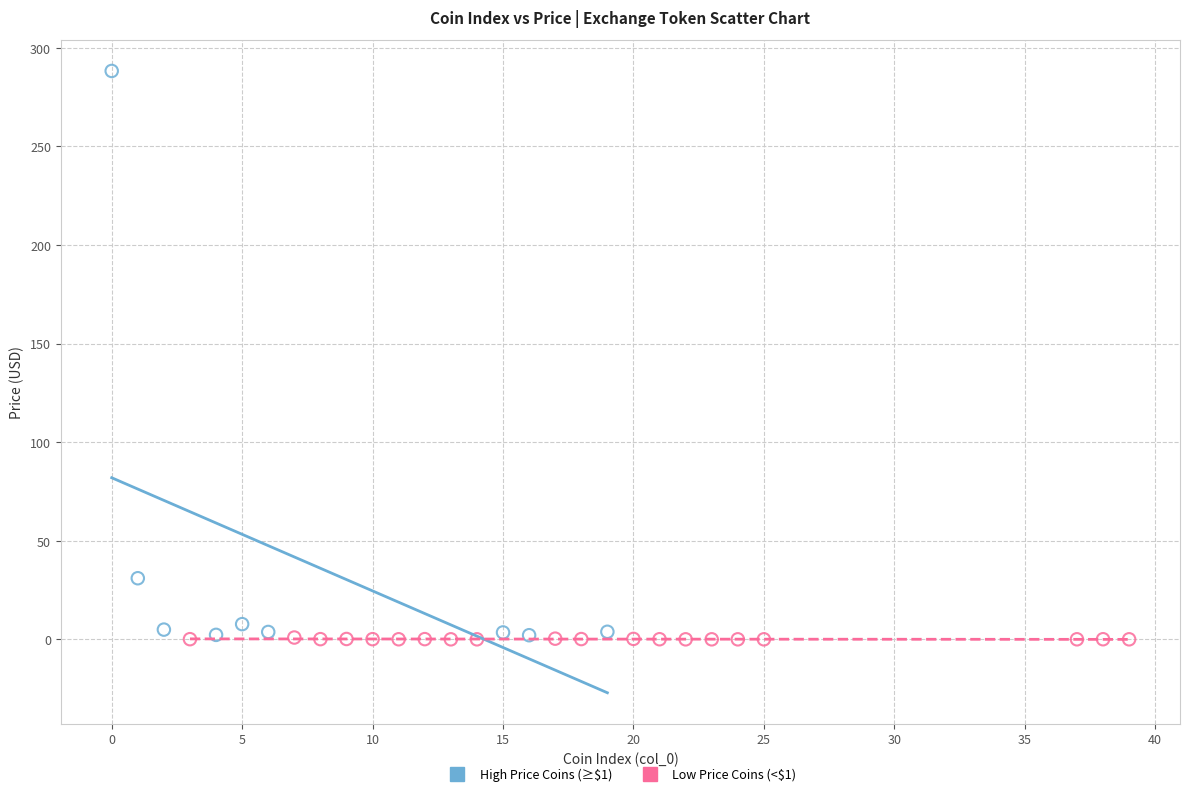

Which series contains the highest Y value?

High Price Coins (≥$1)